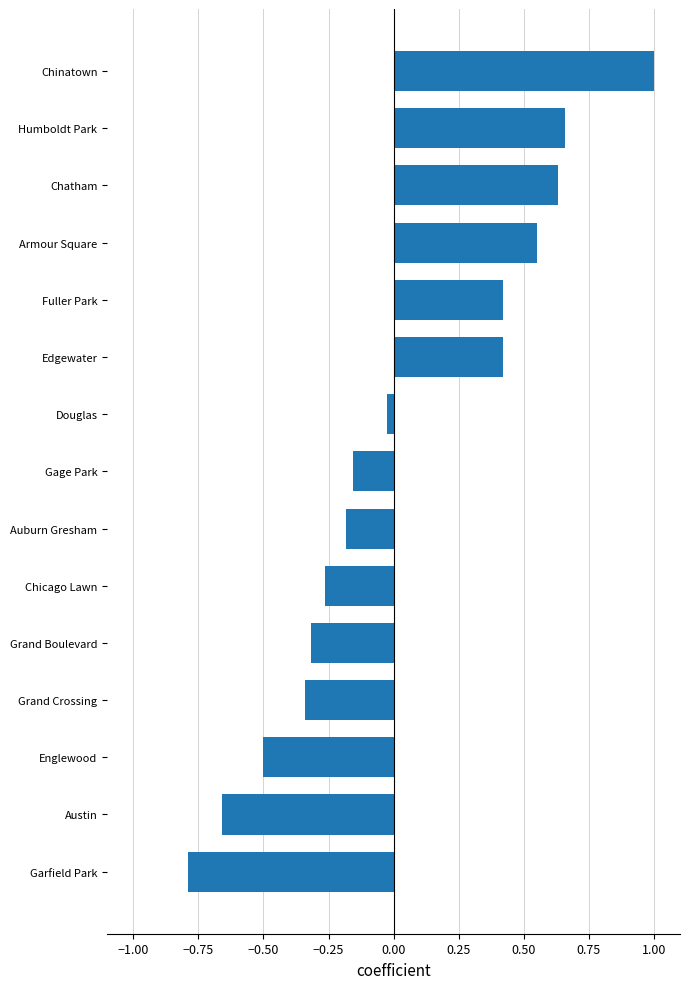

At which category does the chart reach its minimum across all series?

Garfield Park